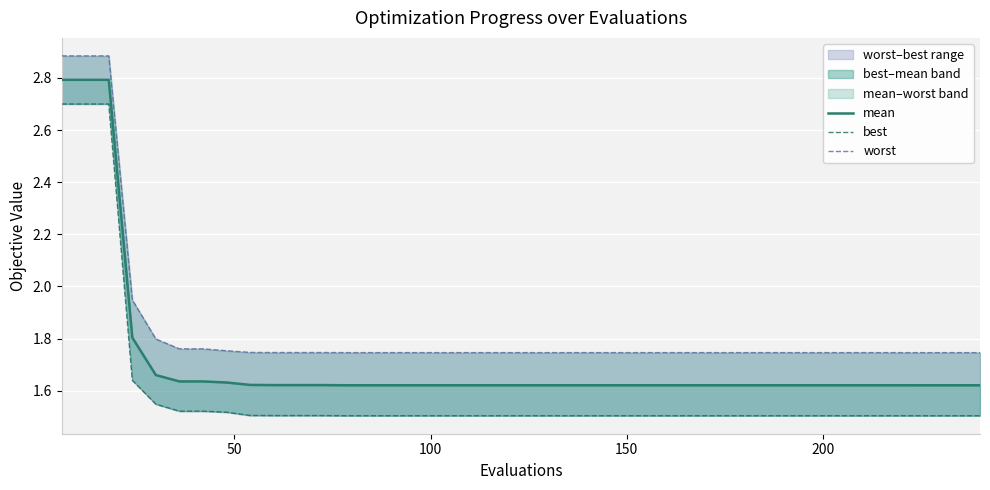

Which series has the largest total across all categories?

worst